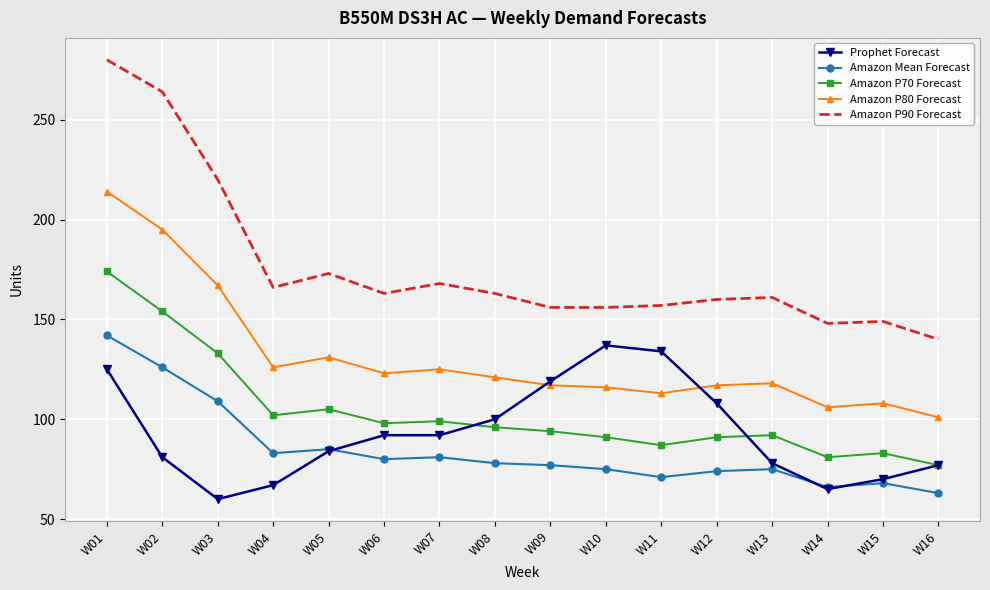

Reading left to right, list all the values displayed in this chart.

Prophet Forecast: W01=125	W02=81	W03=60	W04=67	W05=84	W06=92	W07=92	W08=100	W09=119	W10=137	W11=134	W12=108	W13=78	W14=65	W15=70	W16=77
Amazon Mean Forecast: W01=142	W02=126	W03=109	W04=83	W05=85	W06=80	W07=81	W08=78	W09=77	W10=75	W11=71	W12=74	W13=75	W14=66	W15=68	W16=63
Amazon P70 Forecast: W01=174	W02=154	W03=133	W04=102	W05=105	W06=98	W07=99	W08=96	W09=94	W10=91	W11=87	W12=91	W13=92	W14=81	W15=83	W16=77
Amazon P80 Forecast: W01=214	W02=195	W03=167	W04=126	W05=131	W06=123	W07=125	W08=121	W09=117	W10=116	W11=113	W12=117	W13=118	W14=106	W15=108	W16=101
Amazon P90 Forecast: W01=280	W02=264	W03=220	W04=166	W05=173	W06=163	W07=168	W08=163	W09=156	W10=156	W11=157	W12=160	W13=161	W14=148	W15=149	W16=140